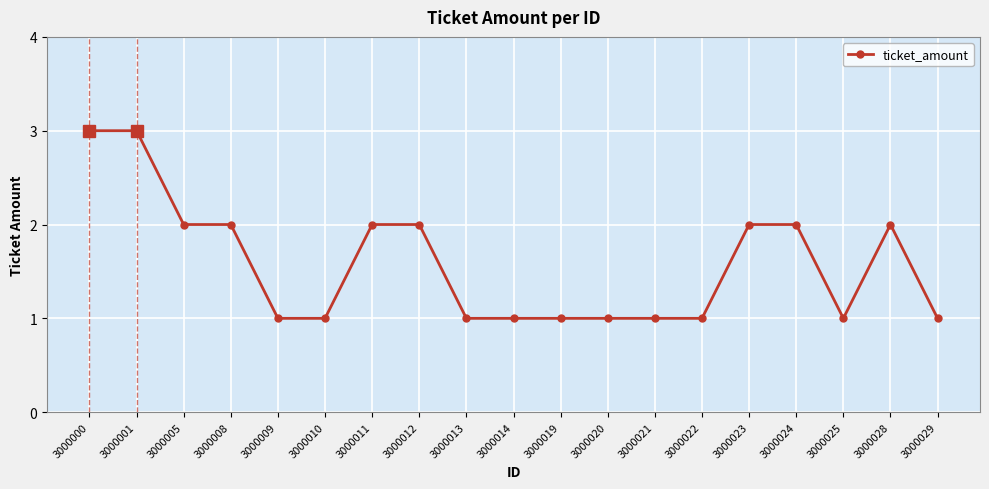

True or false: the data shows 2 at 3000024.

True